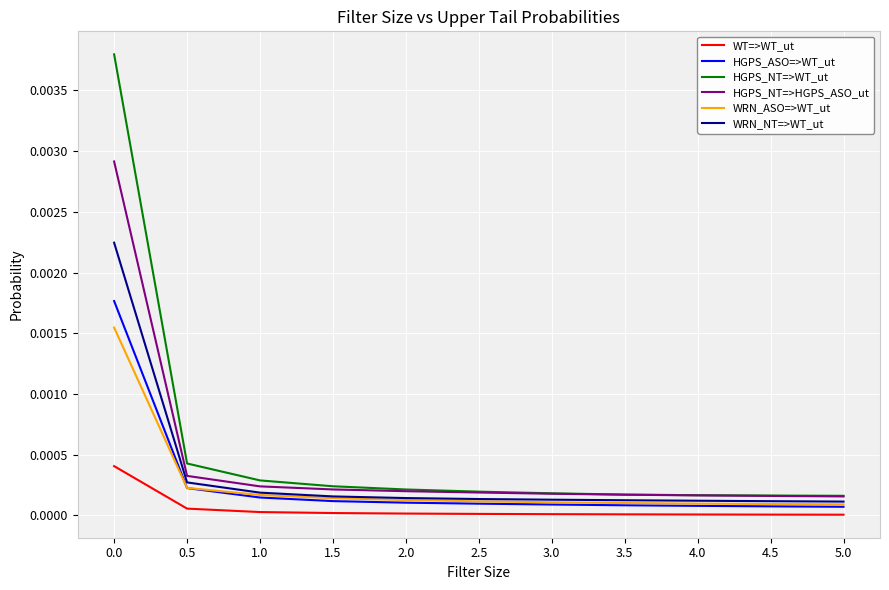

Which series has the widest spread of values?

HGPS_NT=>WT_ut